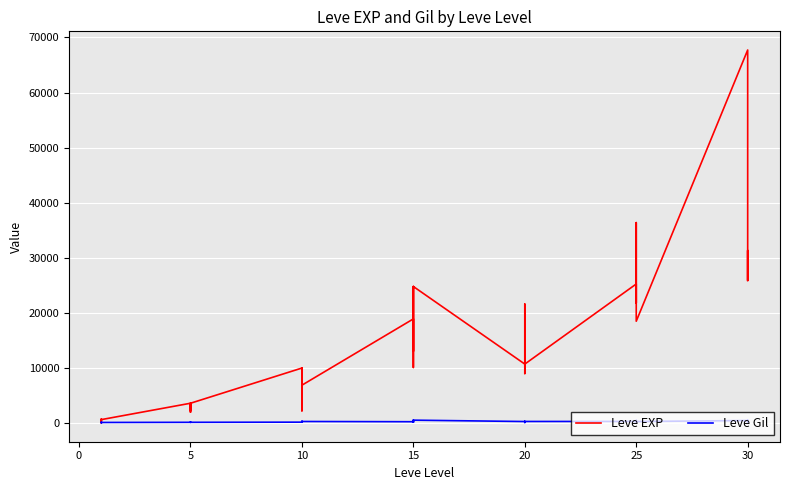

In Leve EXP, how many points are higher than both neighbors (excluding endpoints)?

12